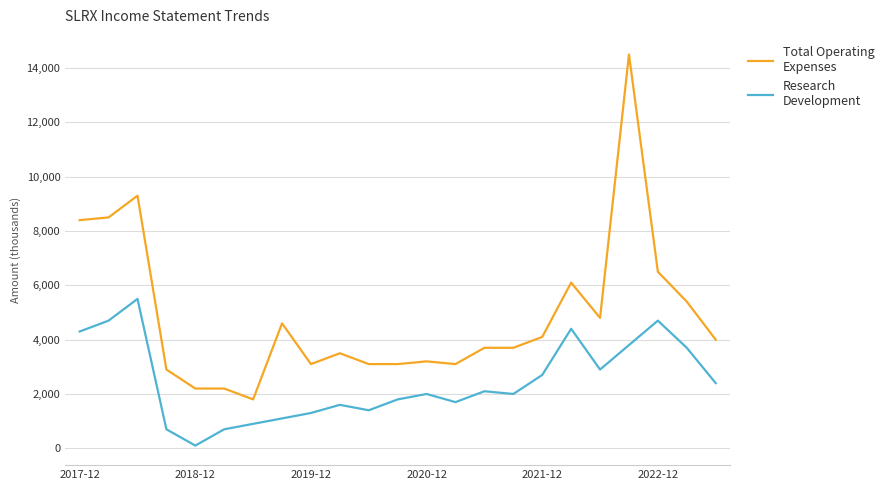

What is the maximum value shown in the chart?

14500